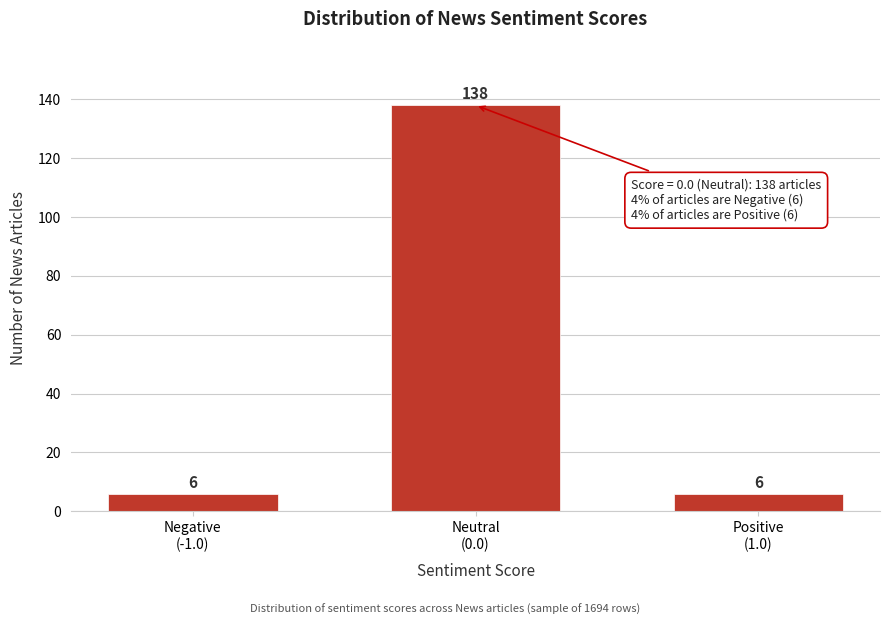

Reading left to right, list all the values displayed in this chart.

6	138	6